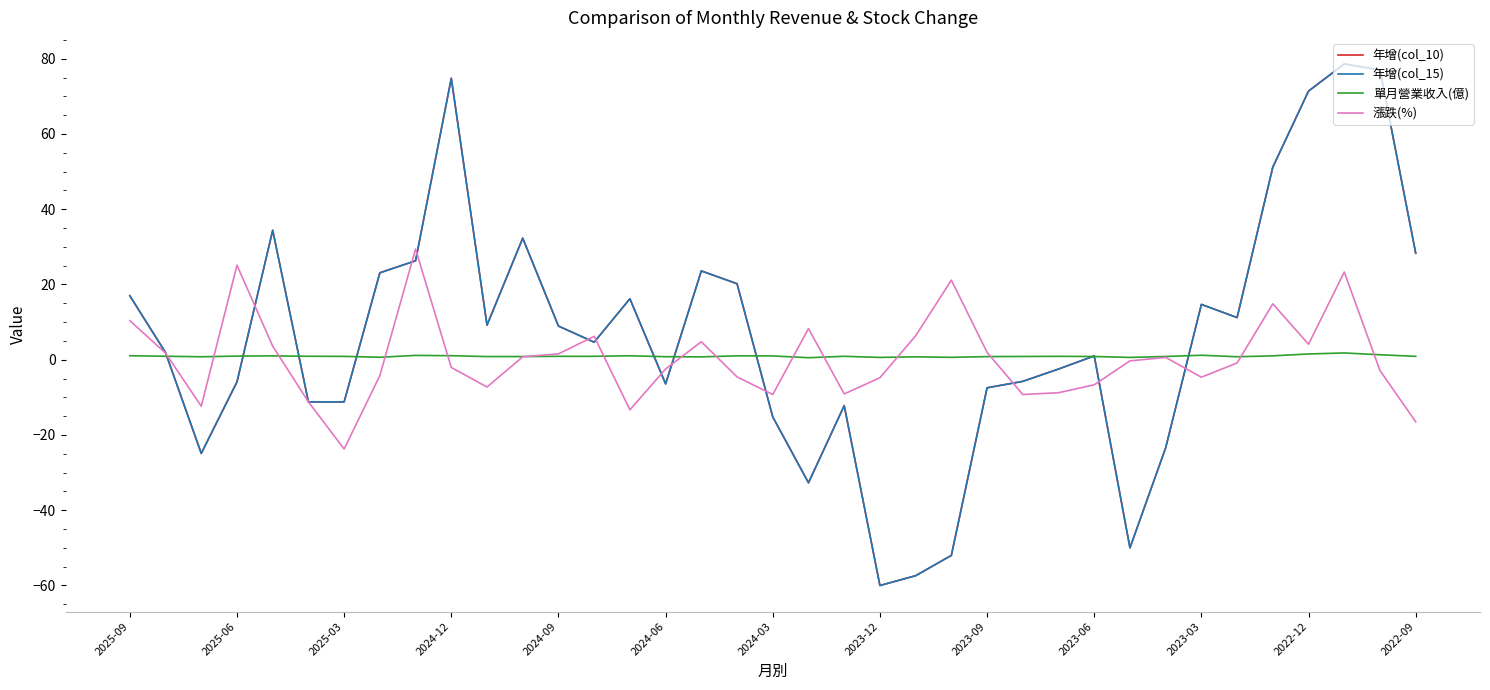

In 年增(col_15), how many points are lower than both neighbors (excluding endpoints)?

8